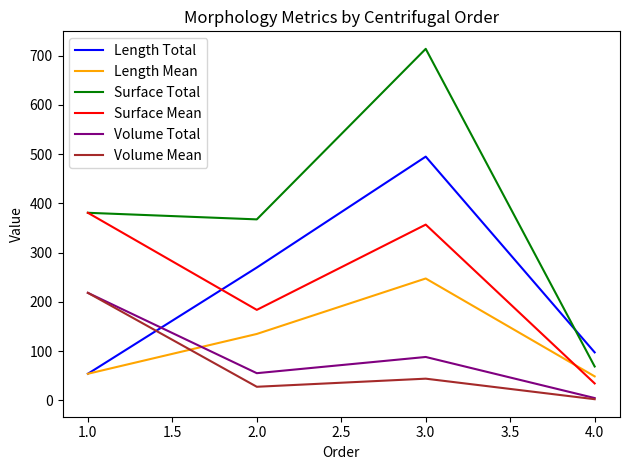

List the labels in order of Surface Mean value, largest first.

1.0, 3.0, 2.0, 4.0